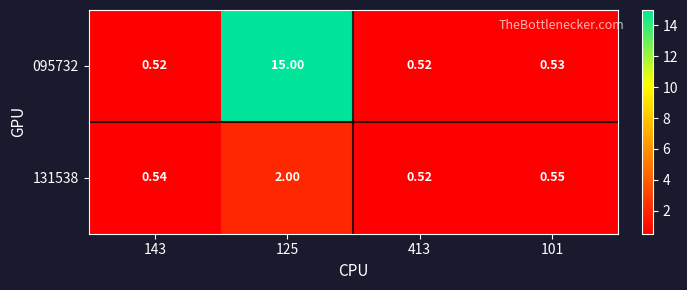

Reading right to left, list all the values displayed in this chart.

095732: 101=0.5	413=0.5	125=15.0	143=0.5
131538: 101=0.6	413=0.5	125=2.0	143=0.5